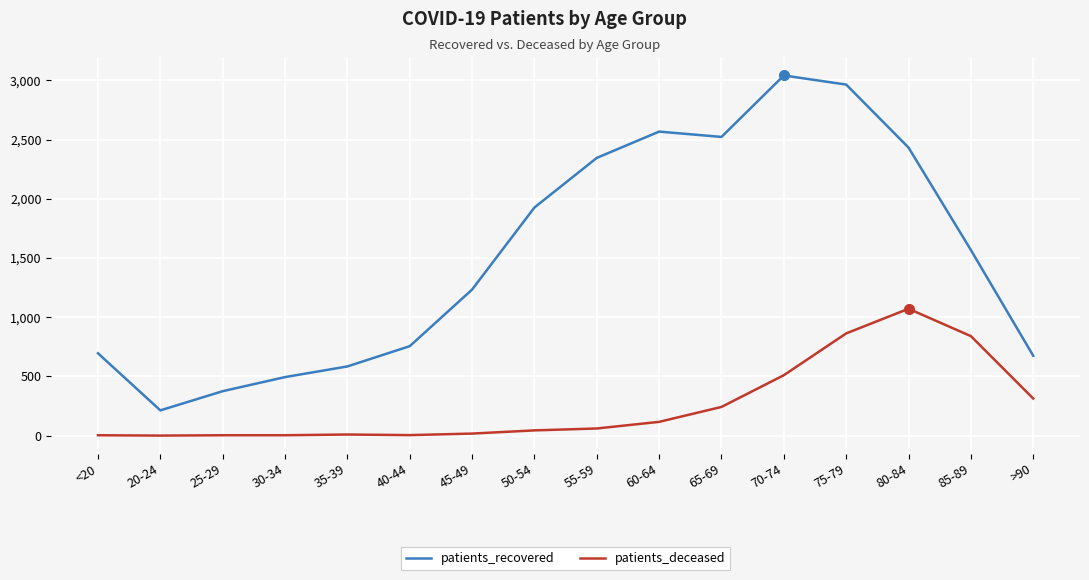

Which series has the largest total across all categories?

patients_recovered